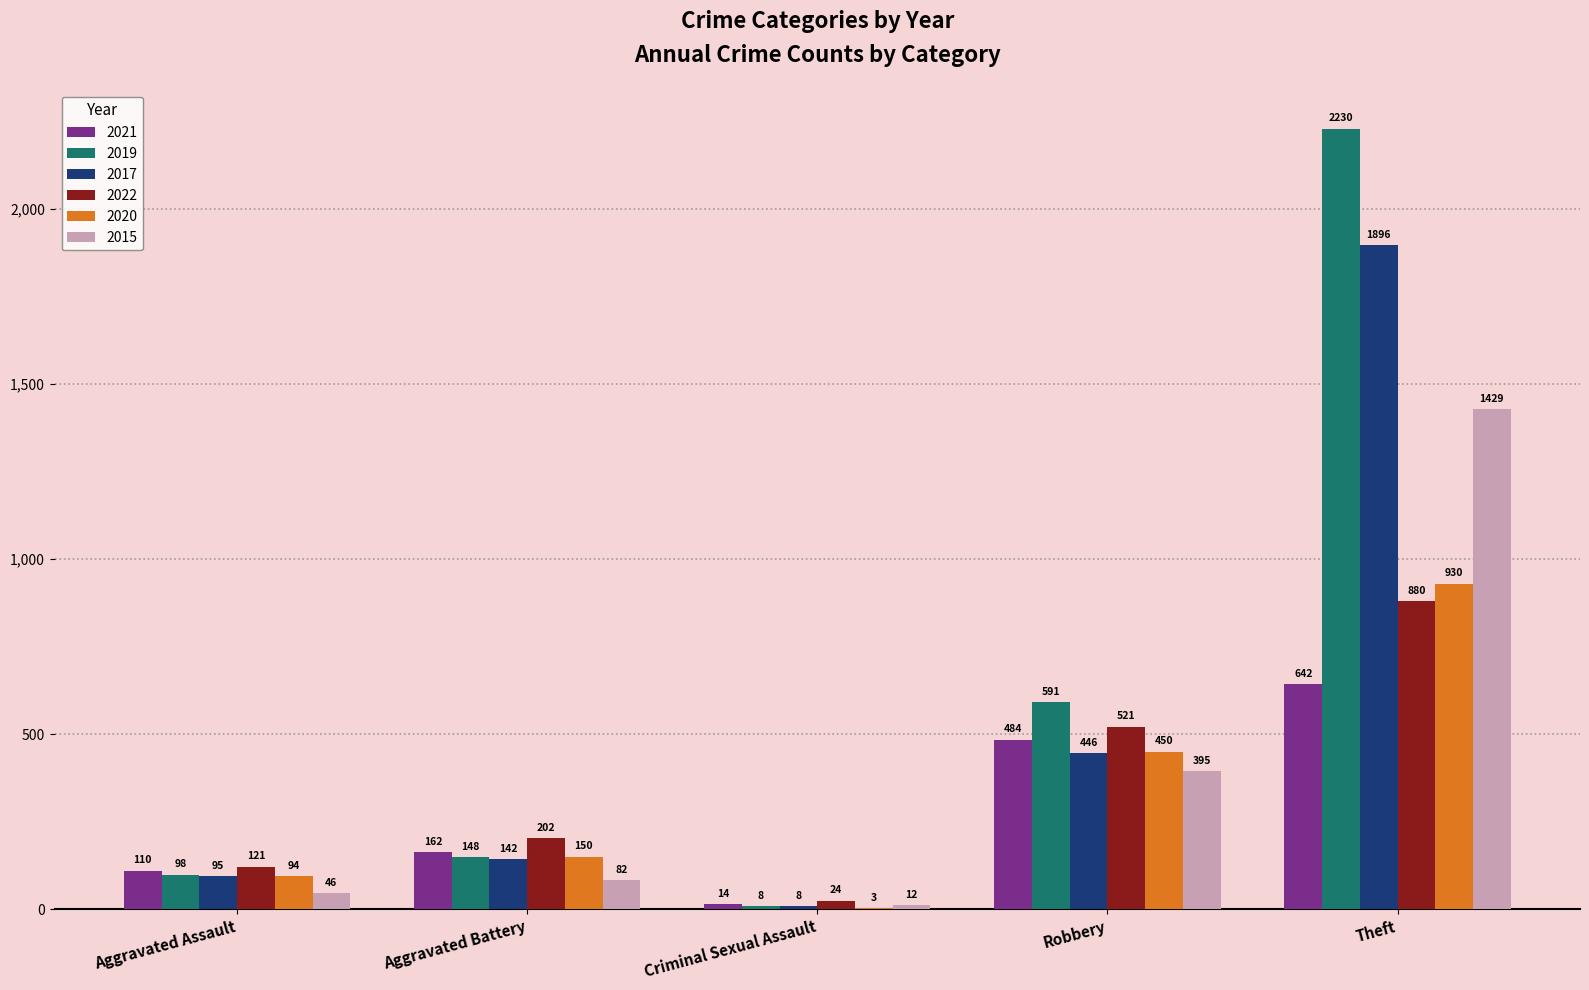

What is the total value across all series at Robbery?

2887